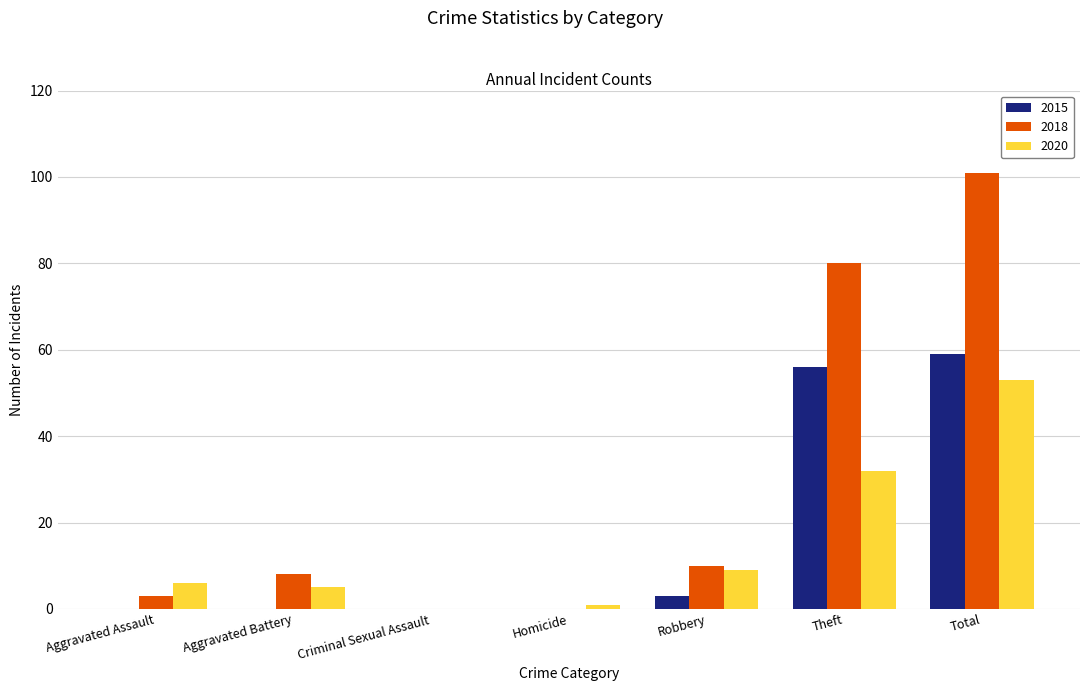

What is the difference between the 2018 values at Total and Robbery?

91